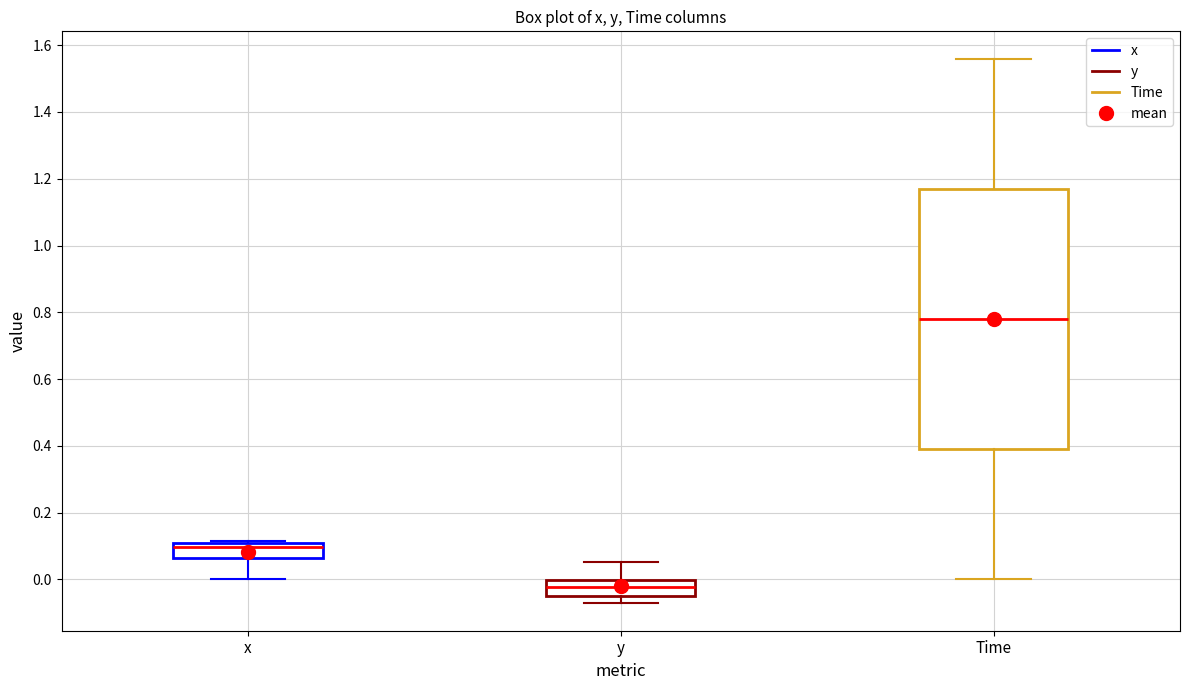

Comparing the boxes themselves (not the whiskers), which one is the tallest?

Time